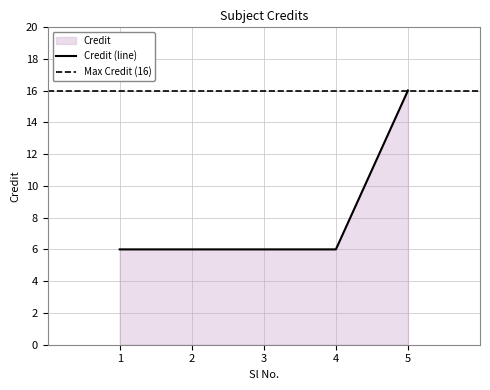

Which label corresponds to the smallest value in the chart?

1